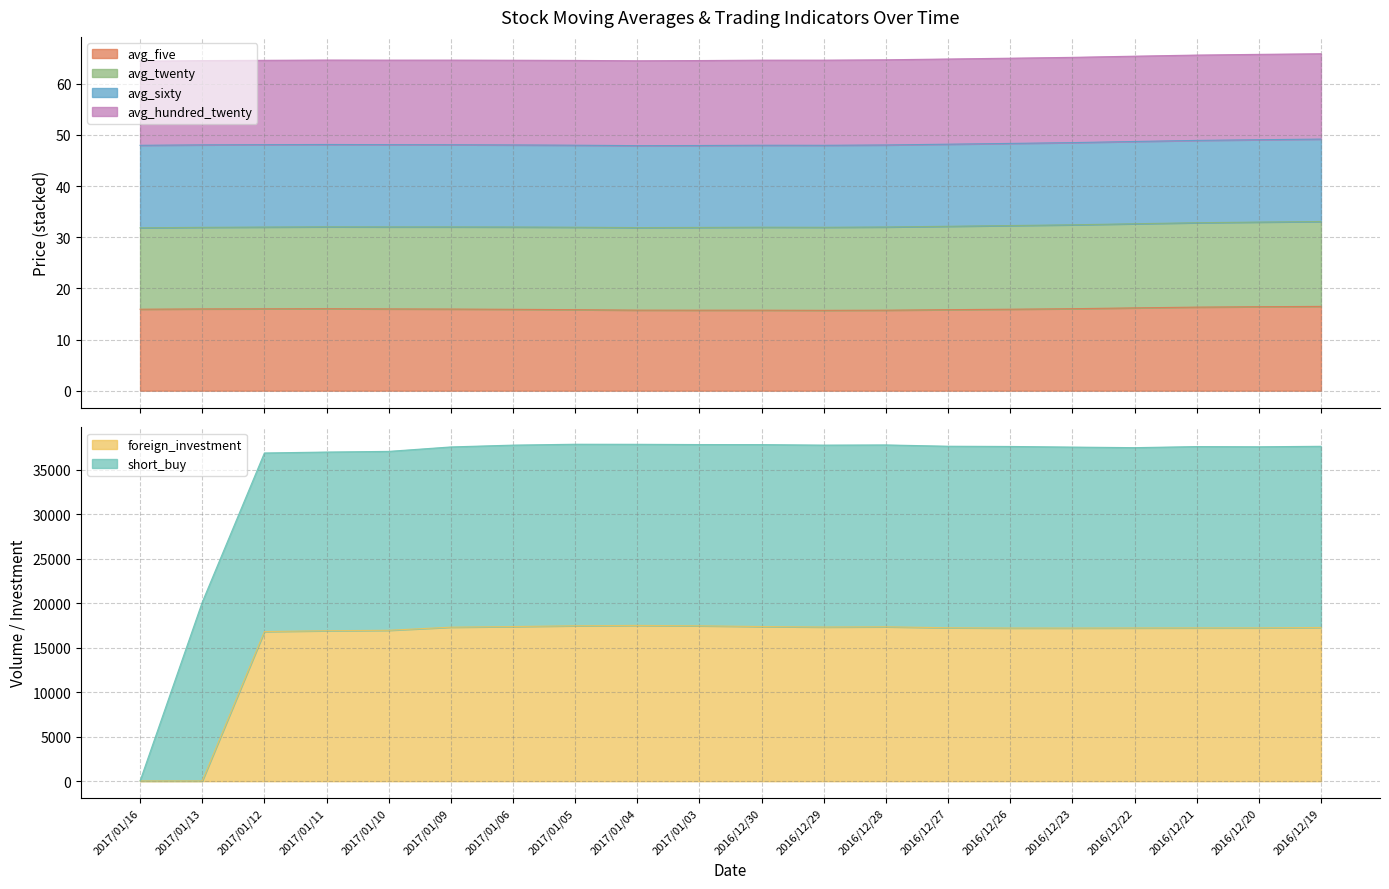

Does the chart display data point markers on the line(s)?

No